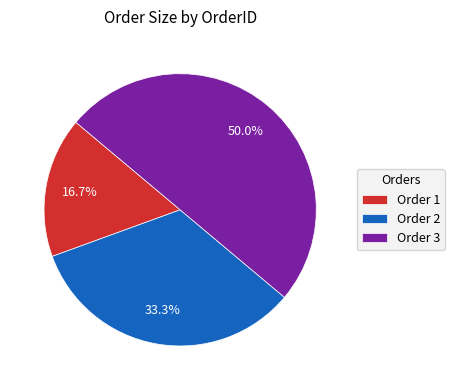

Rank the categories by value from lowest to highest.

Order 1, Order 2, Order 3